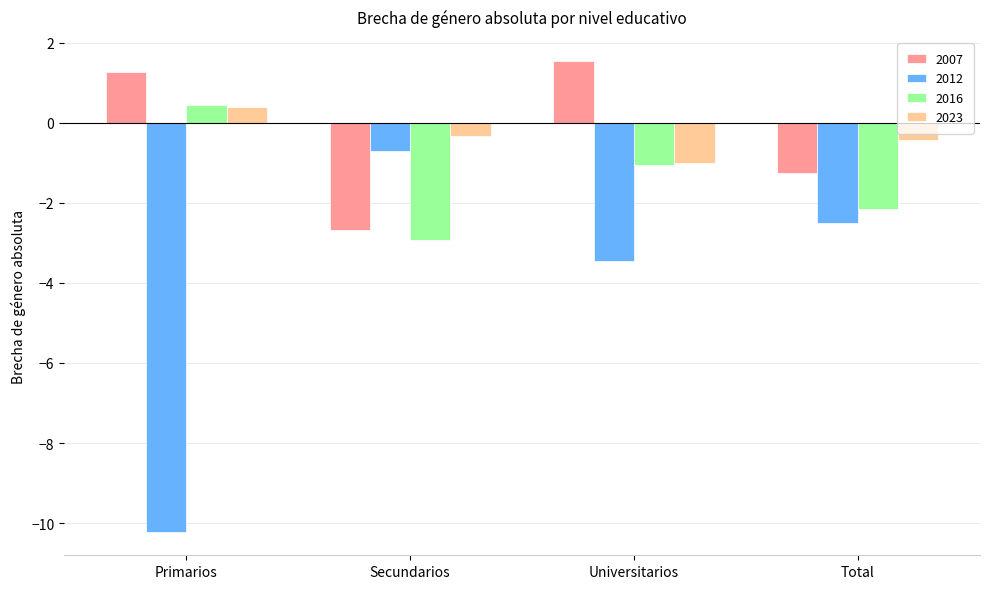

What position from the left is Primarios?

1